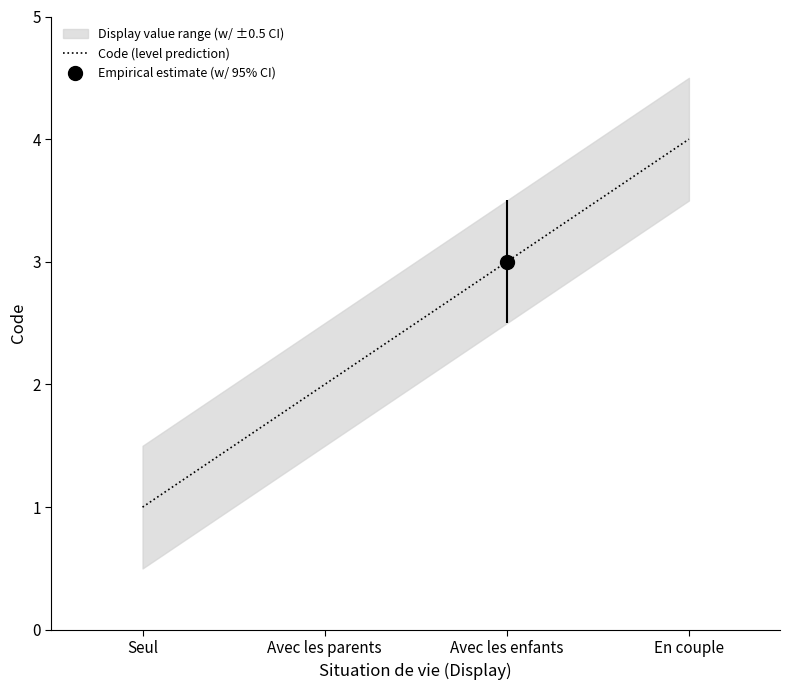

What is the difference between the values at Seul and Avec les parents?

1